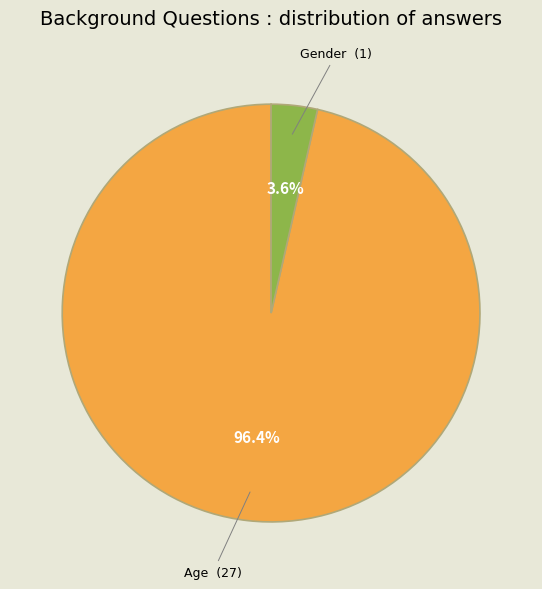

Is there any slice that represents more than half of the pie?

Yes